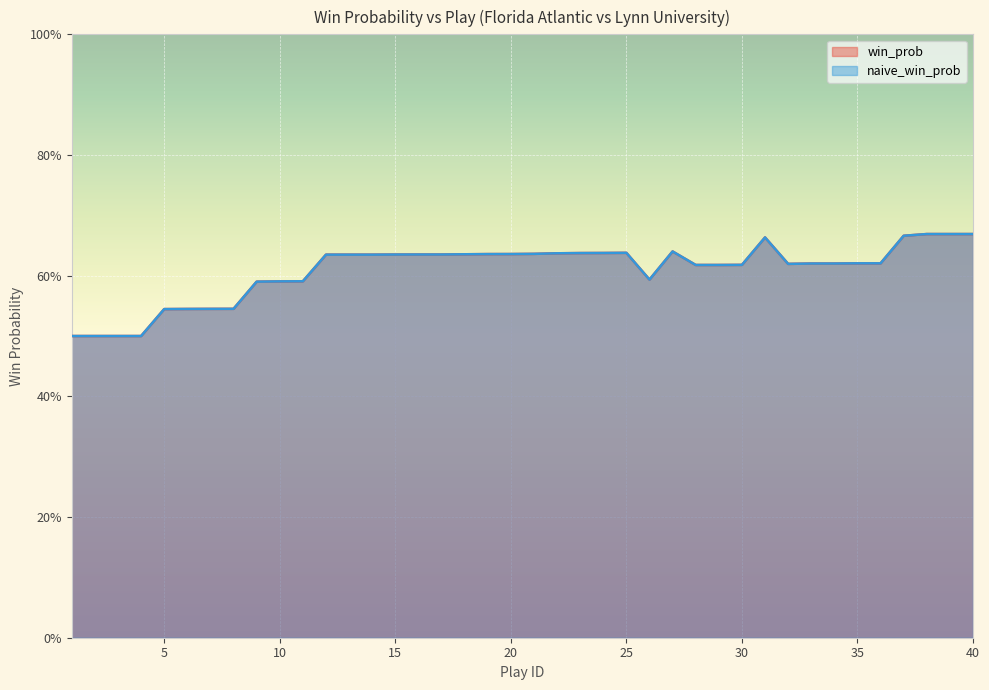

Which has a higher value, 25 or 18?

25